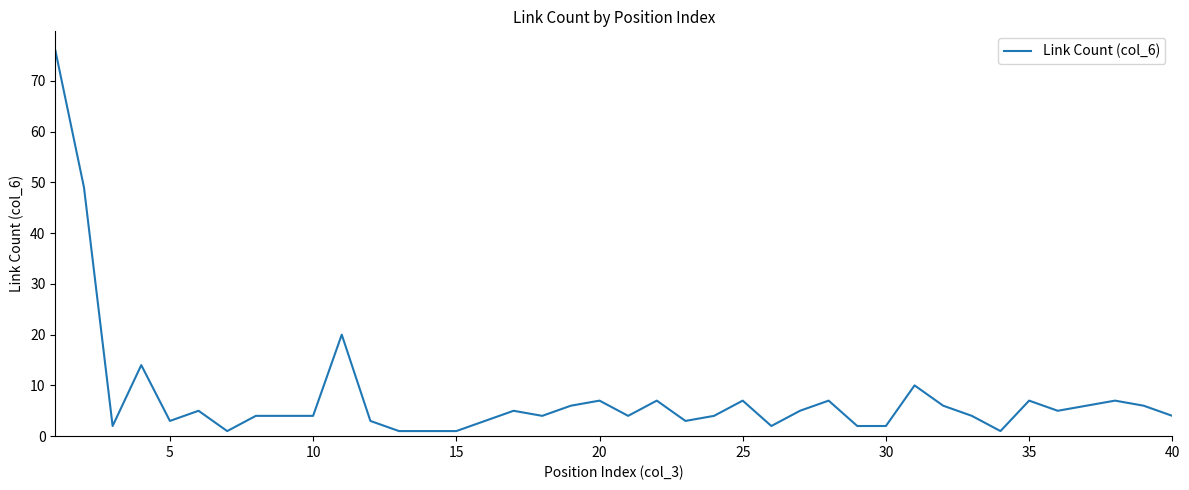

What is the maximum value shown in the chart?

76